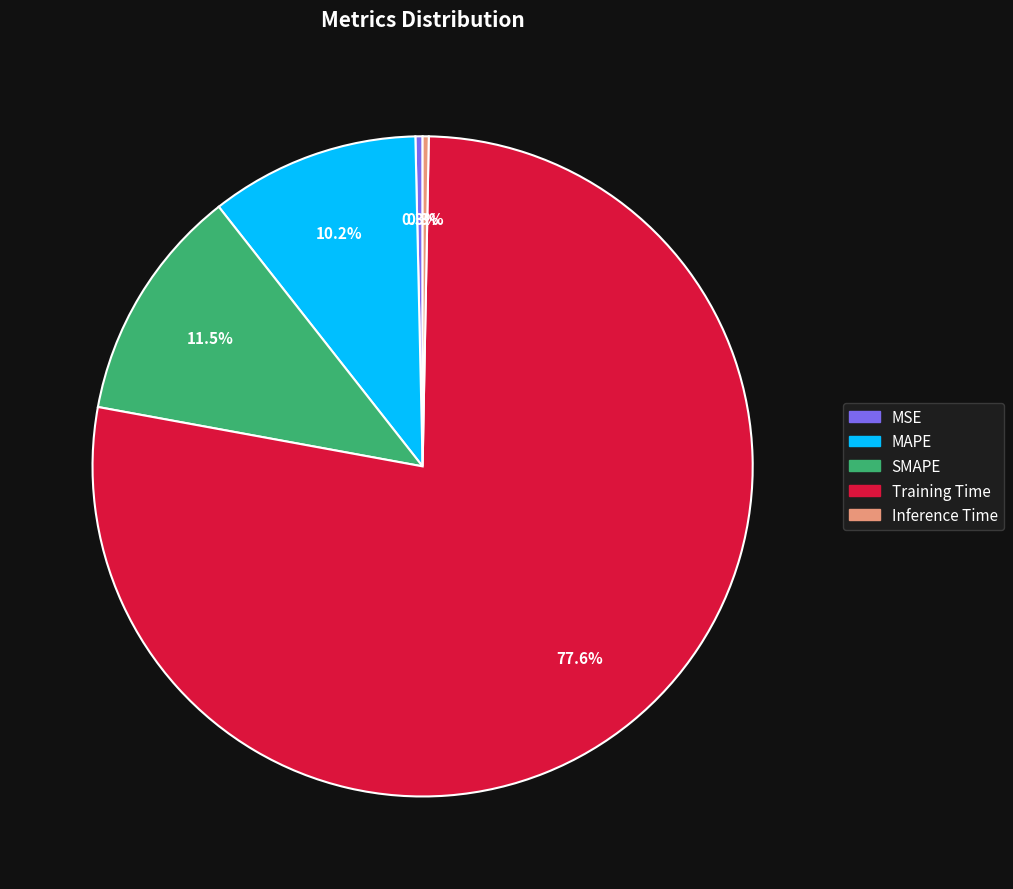

Does SMAPE represent more than half of the total?

No